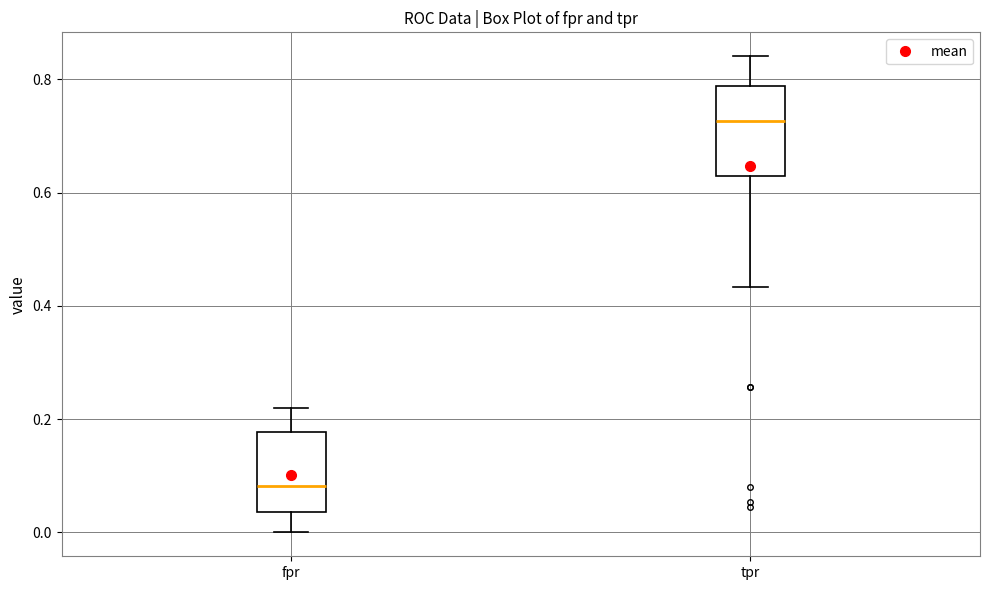

Reading left to right, read every box against the y-axis: the position of its median line, the range the box covers, and the ends of its whiskers. The values are not printed on the chart, so give them approximately, as read against the axis.

fpr: median 0.08, box 0.04 to 0.18, whiskers 0.00 to 0.22
tpr: median 0.72, box 0.62 to 0.78, whiskers 0.44 to 0.84